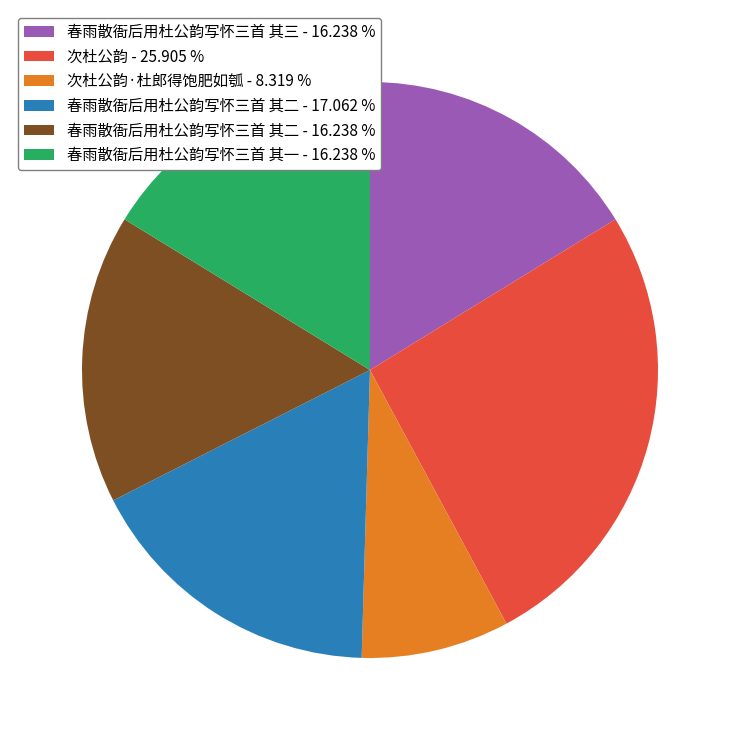

Is the sum of 春雨散衙后用杜公韵写怀三首 其一 - 16.238 % and 春雨散衙后用杜公韵写怀三首 其三 - 16.238 % greater than half?

No